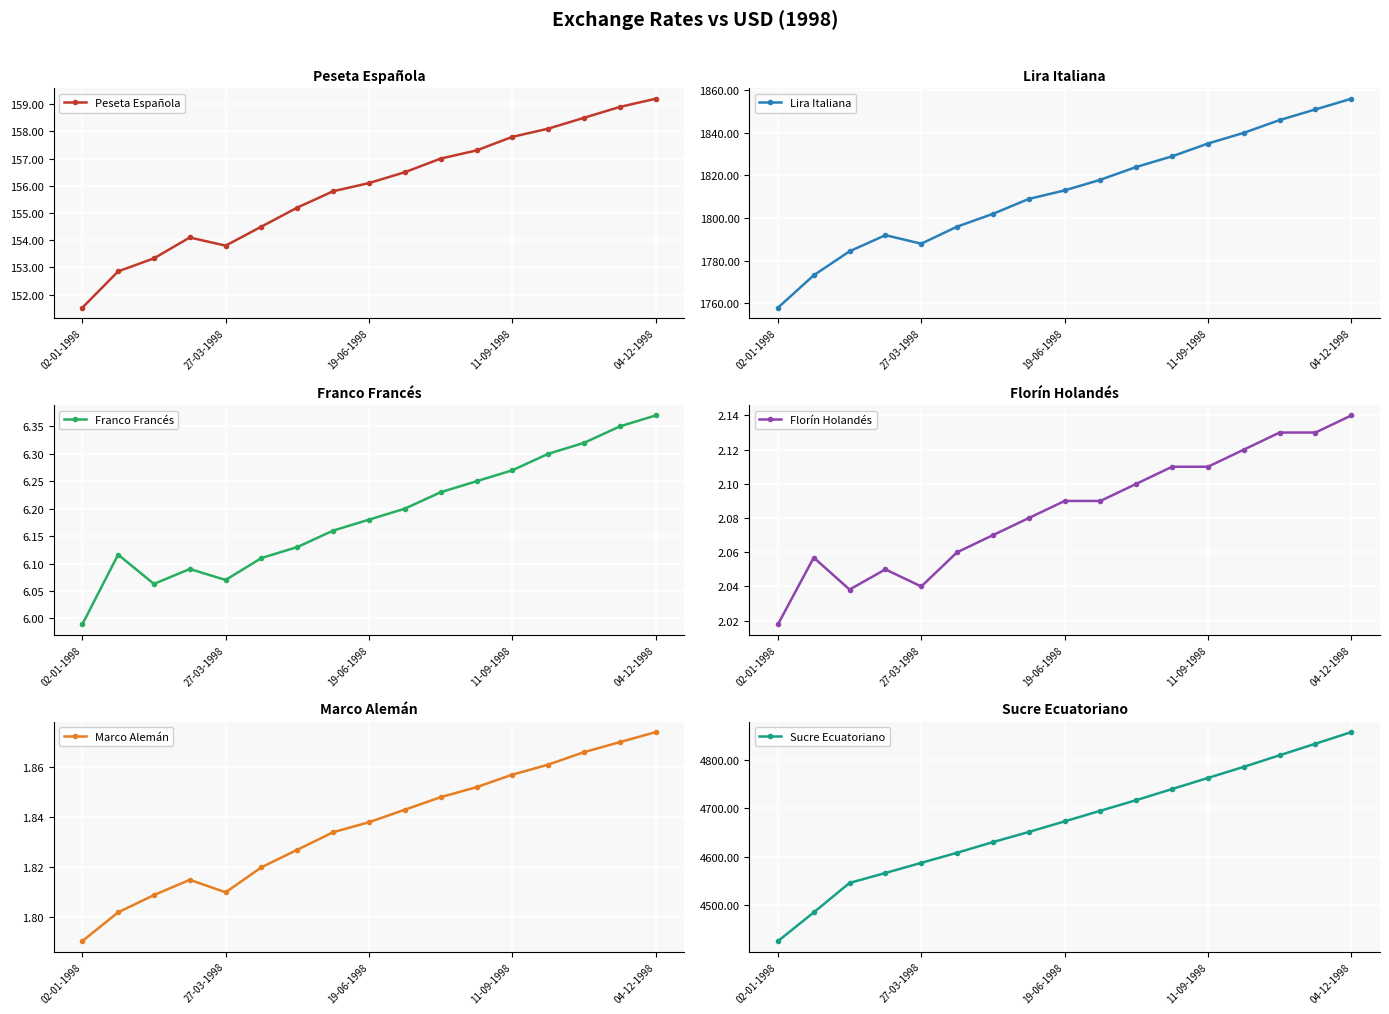

Where is Lira Italiana nearest to the value 1806?

7